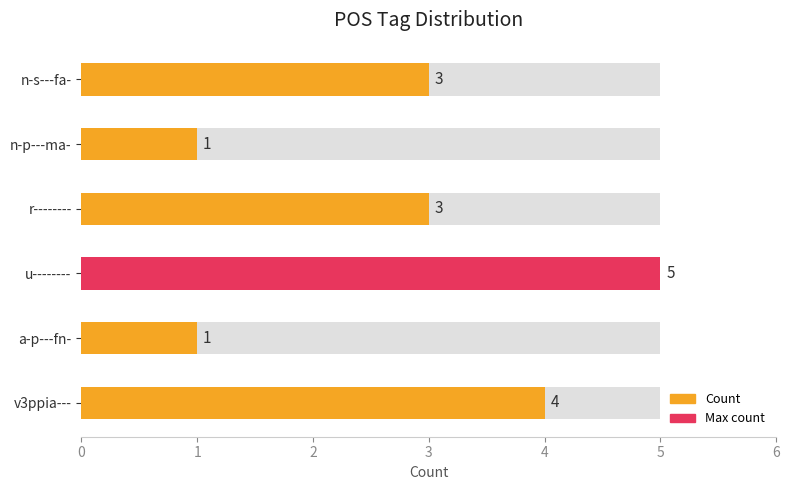

How many values are between 1 and 4?

5